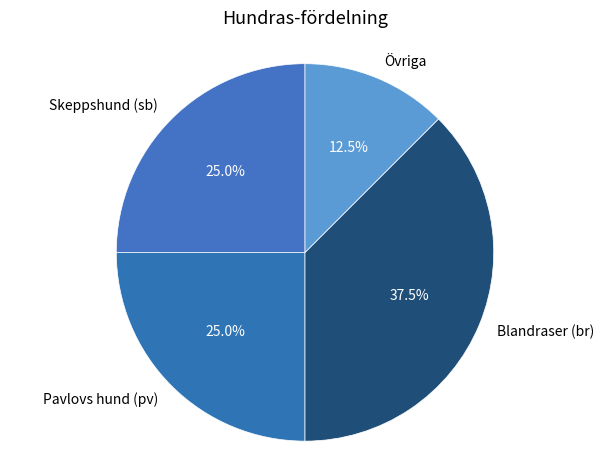

Is Övriga the majority of the pie?

No